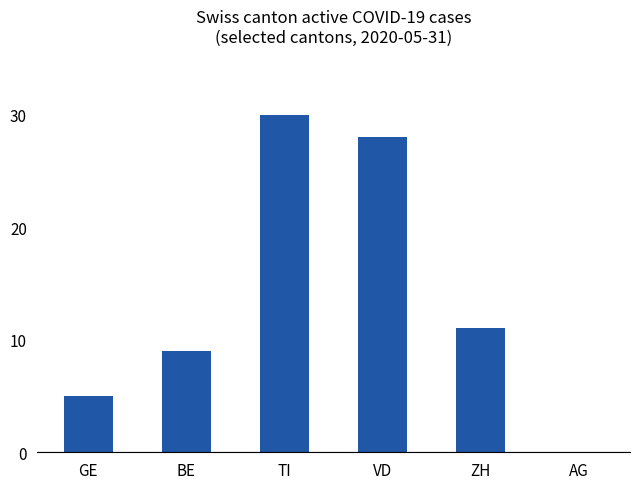

What is the greatest value displayed?

30